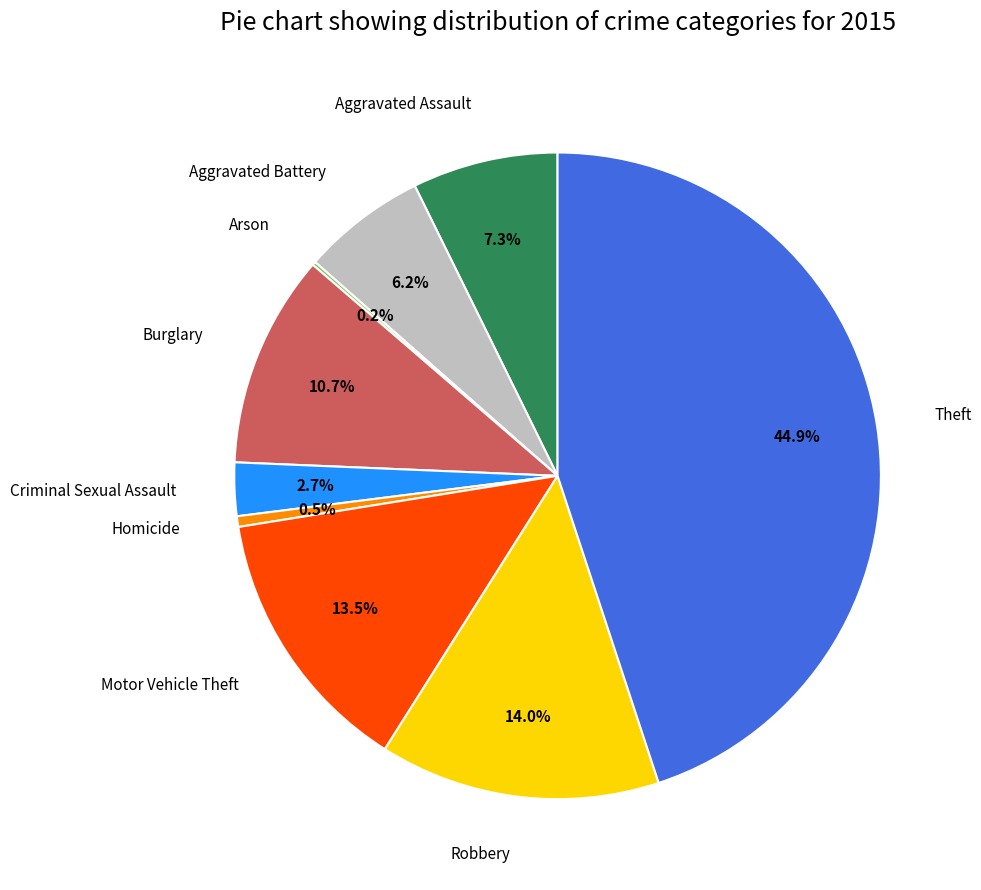

Is Robbery the majority of the pie?

No